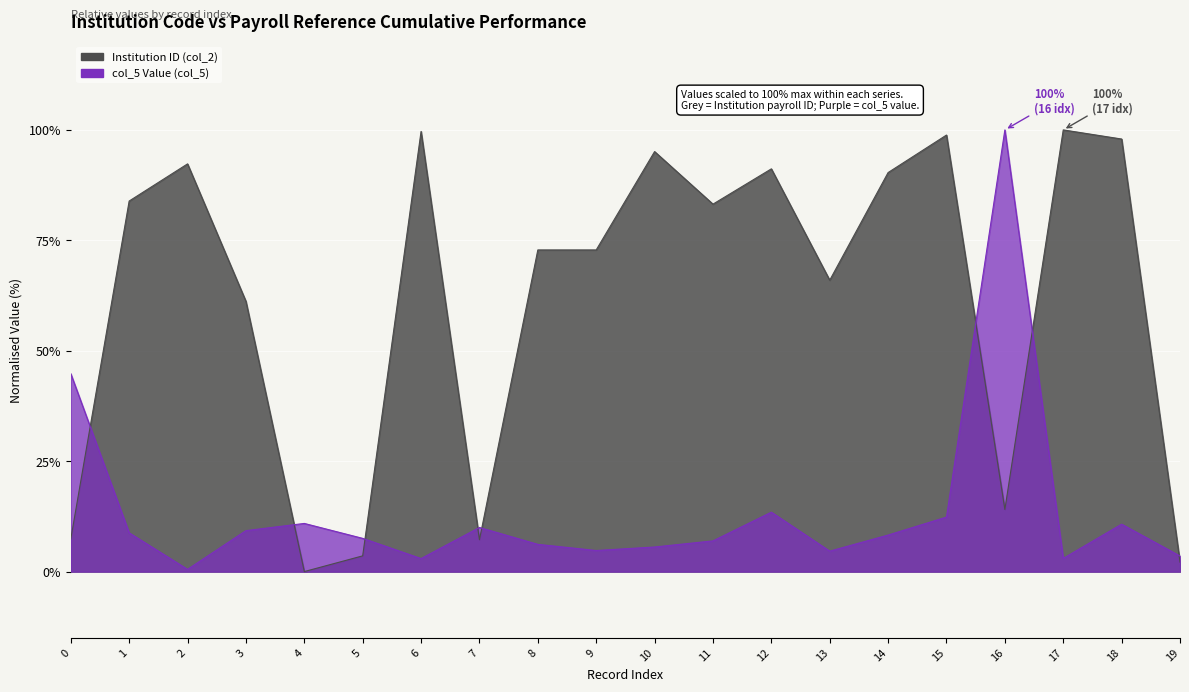

How many data points in col_5 are above 8?

10